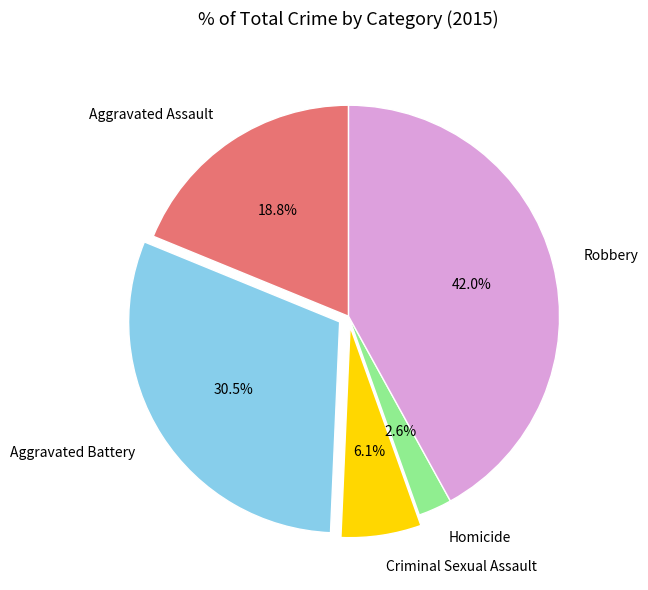

Which slice is the smallest?

Homicide